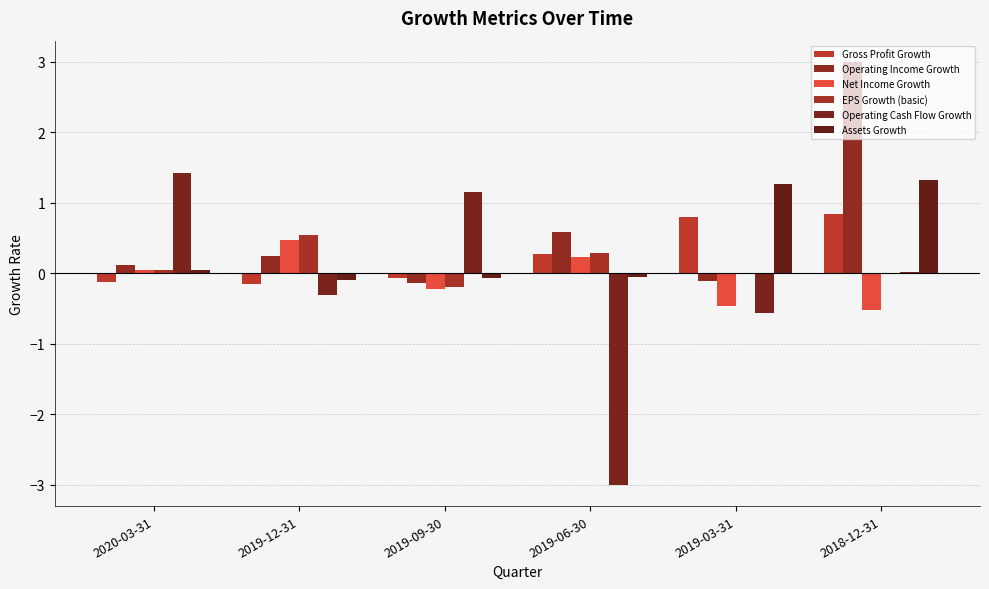

What is the sum of the Assets Growth values at 2018-12-31 and 2019-06-30?

1.3